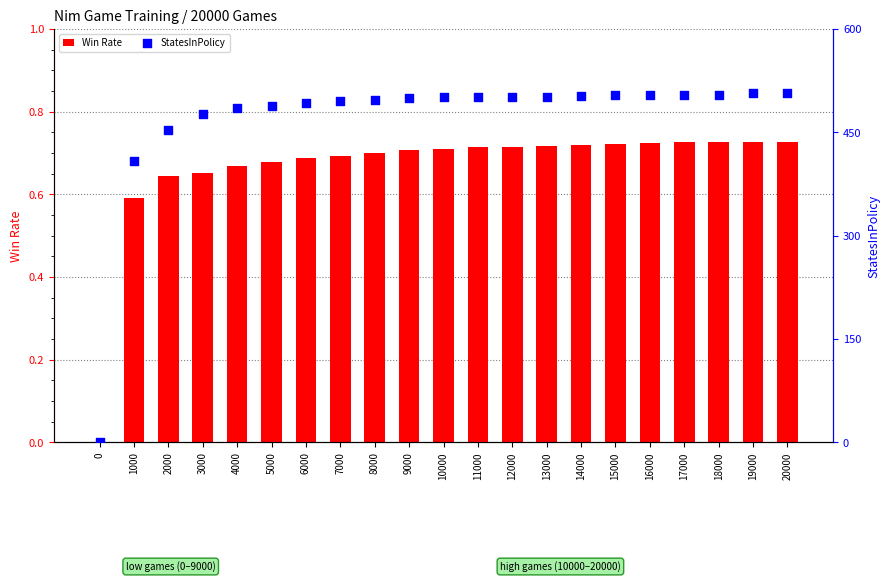

What is the total value across all series at 1000?

409.6